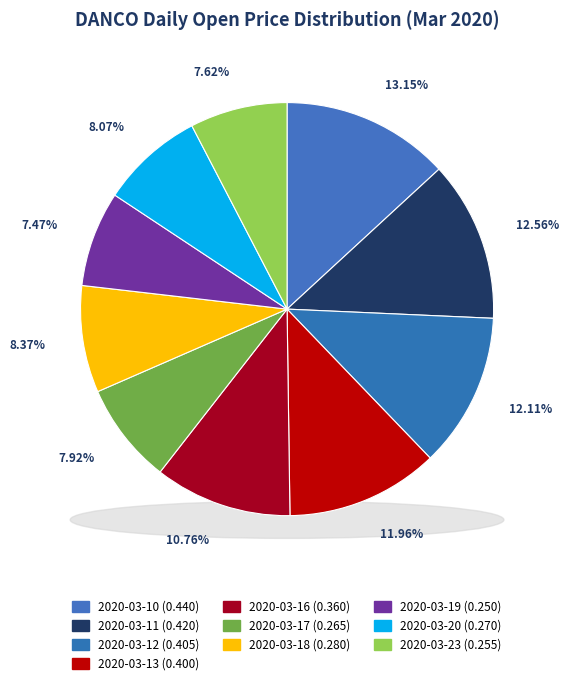

Is it true that 2020-03-17 is 8% of the pie?

True